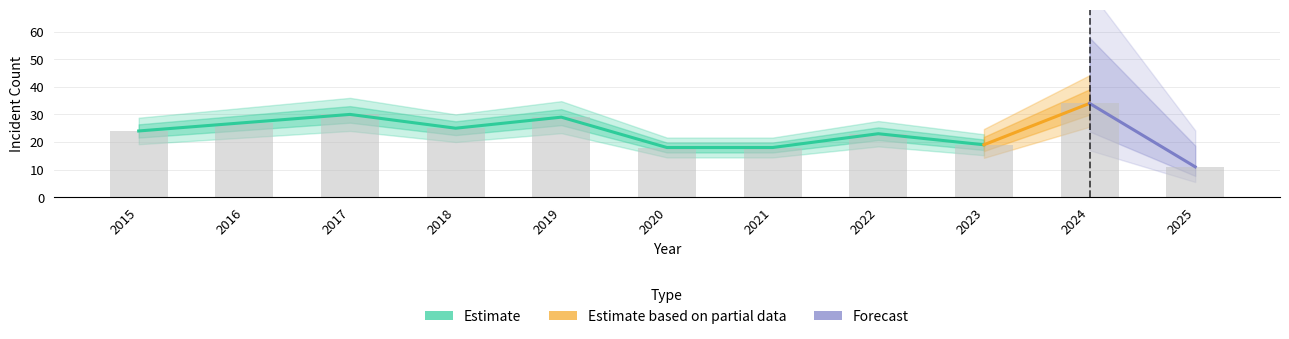

Is it true that Total equals 18 at 2025?

False